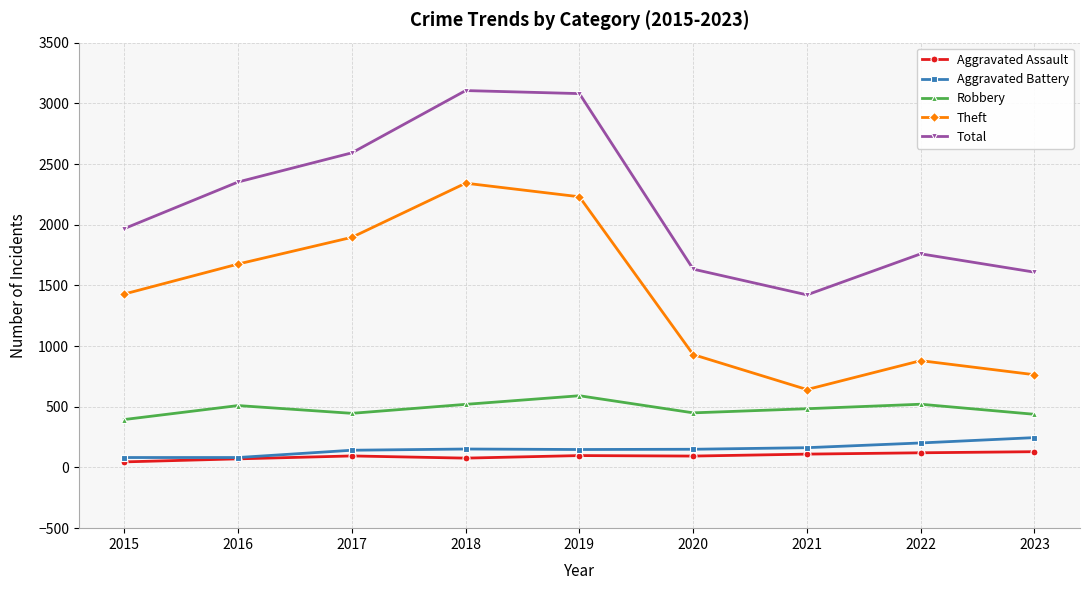

What is the sum of all Theft values?

12789